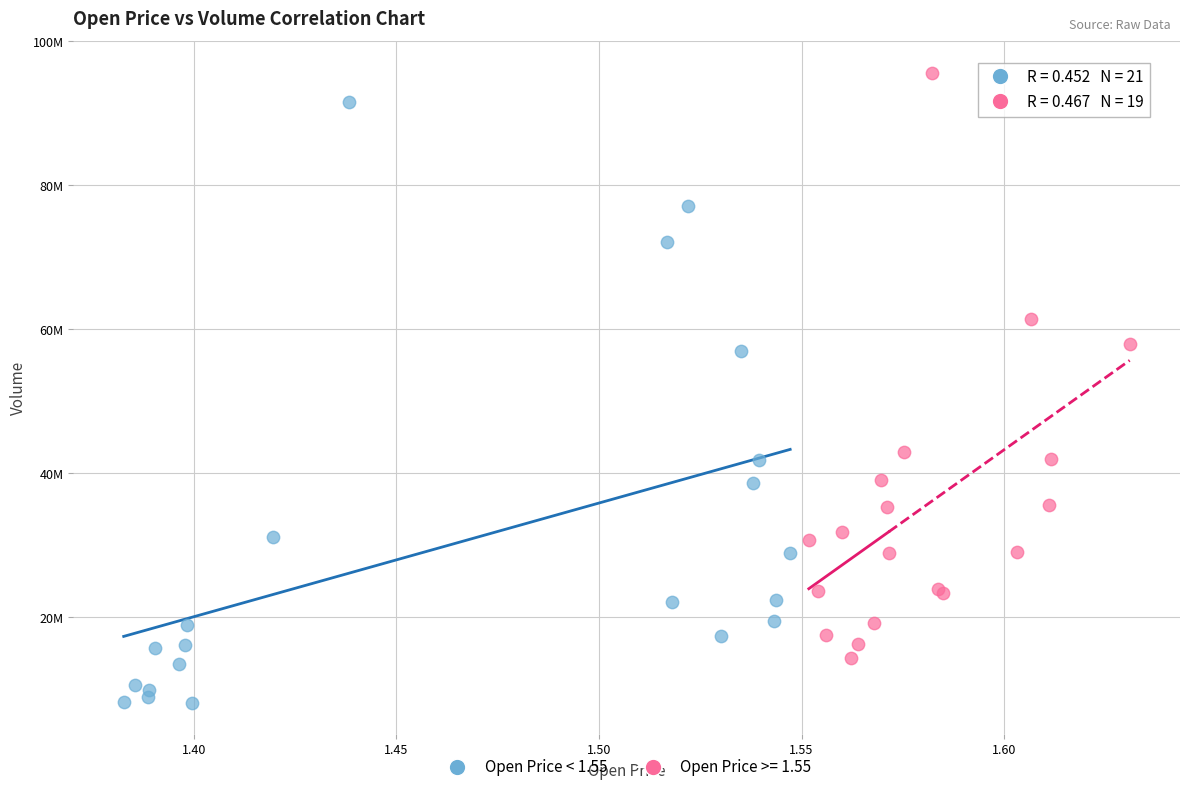

What are all the series names shown in the legend?

Open Price < 1.55, Open Price >= 1.55